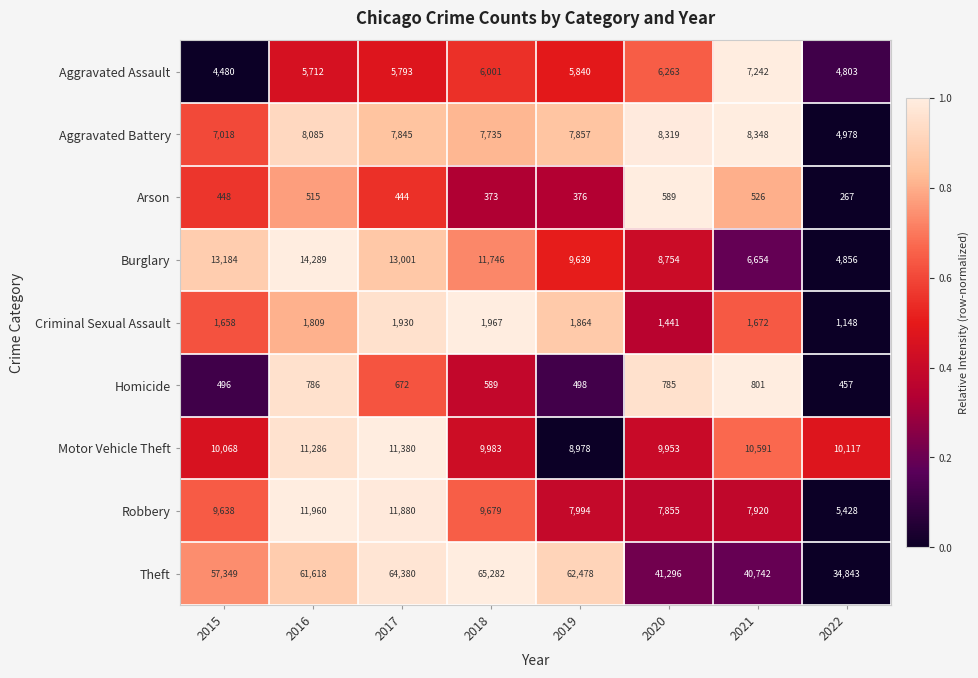

The Theft series shows 41347 at 2019. True or false?

False